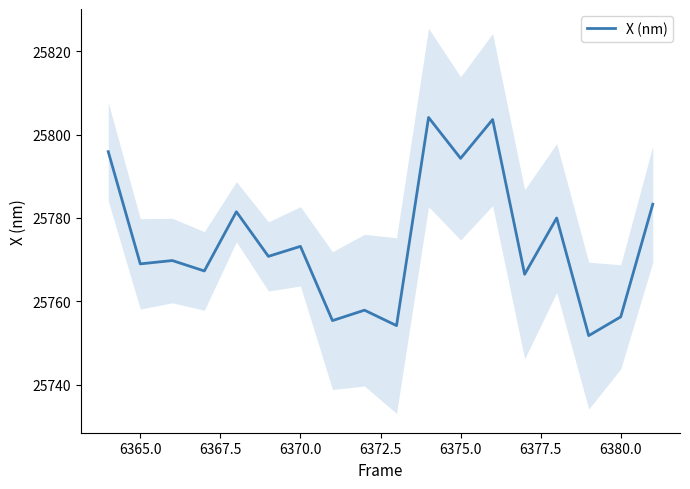

The X (nm) series shows 7546.0 at 6370.0. True or false?

False